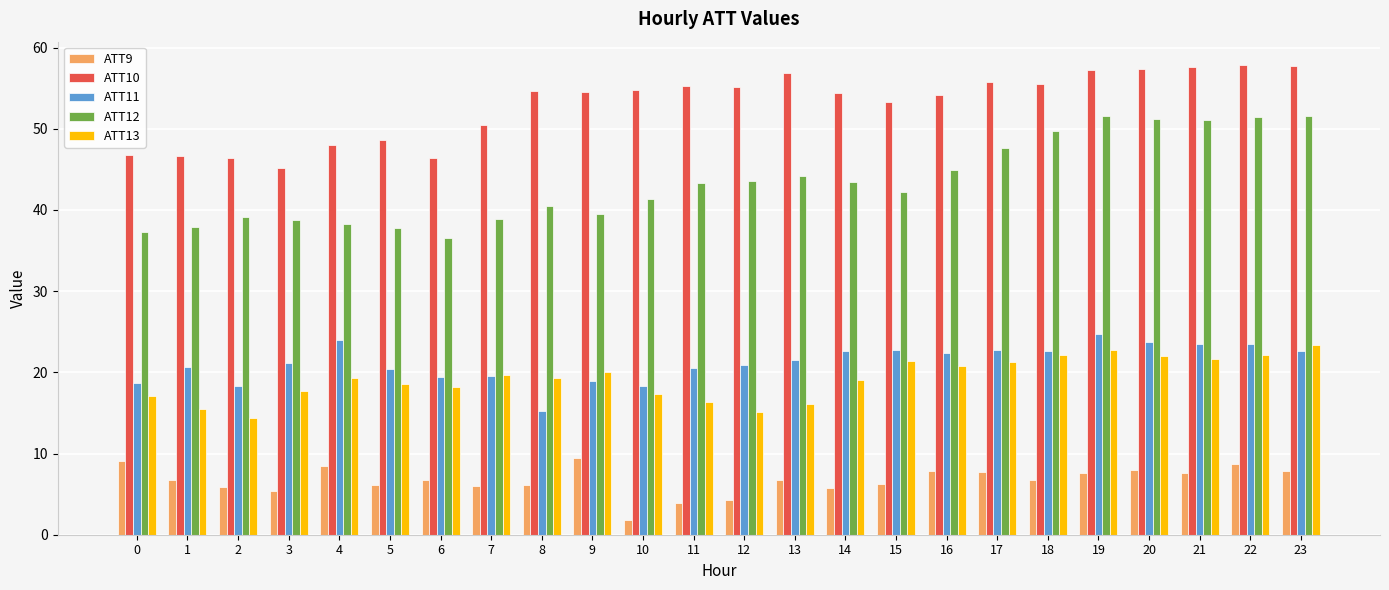

How many groups of bars are there?

24